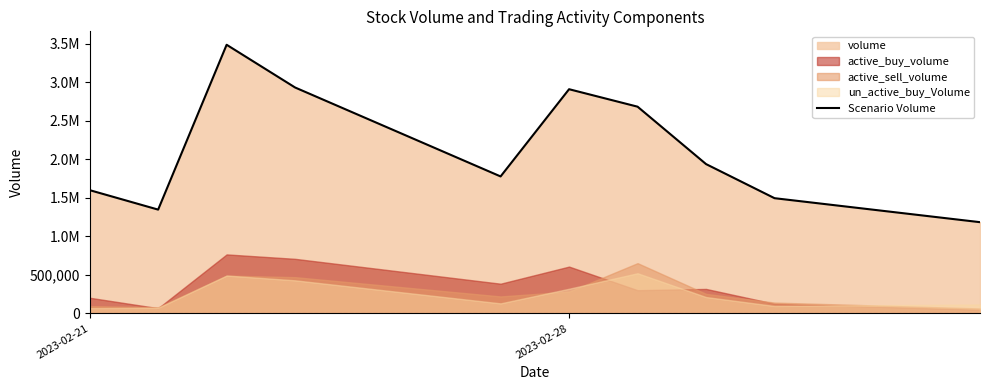

What is the value of the 6th point from the left?

2909500